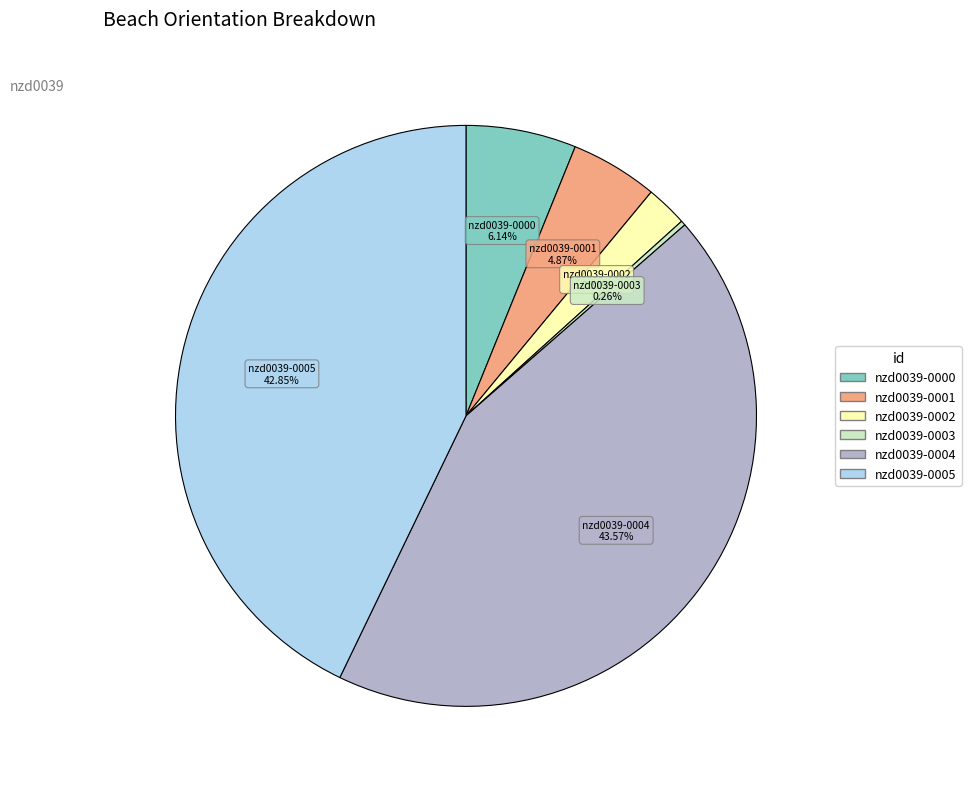

To the nearest percent, what is the difference between the largest and smallest slice percentages?

43%